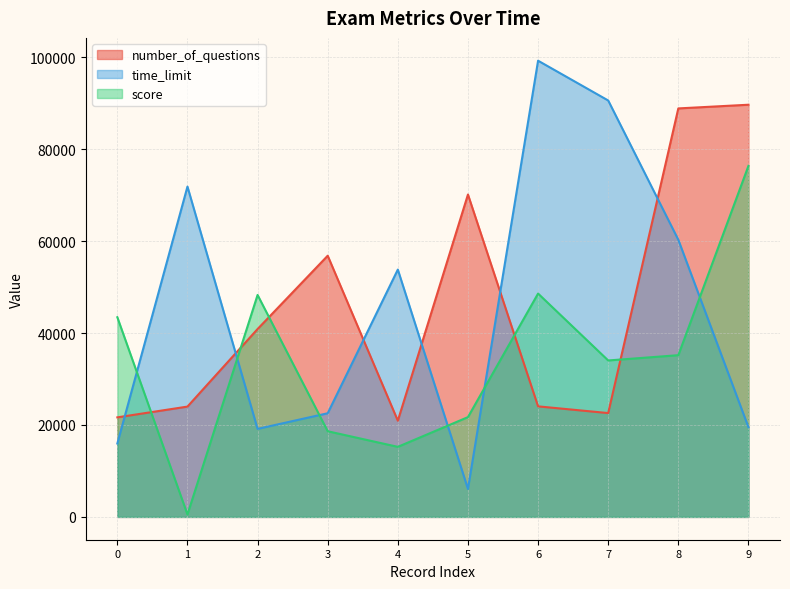

What is the difference between the maximum and minimum values in the number_of_questions series?

68729